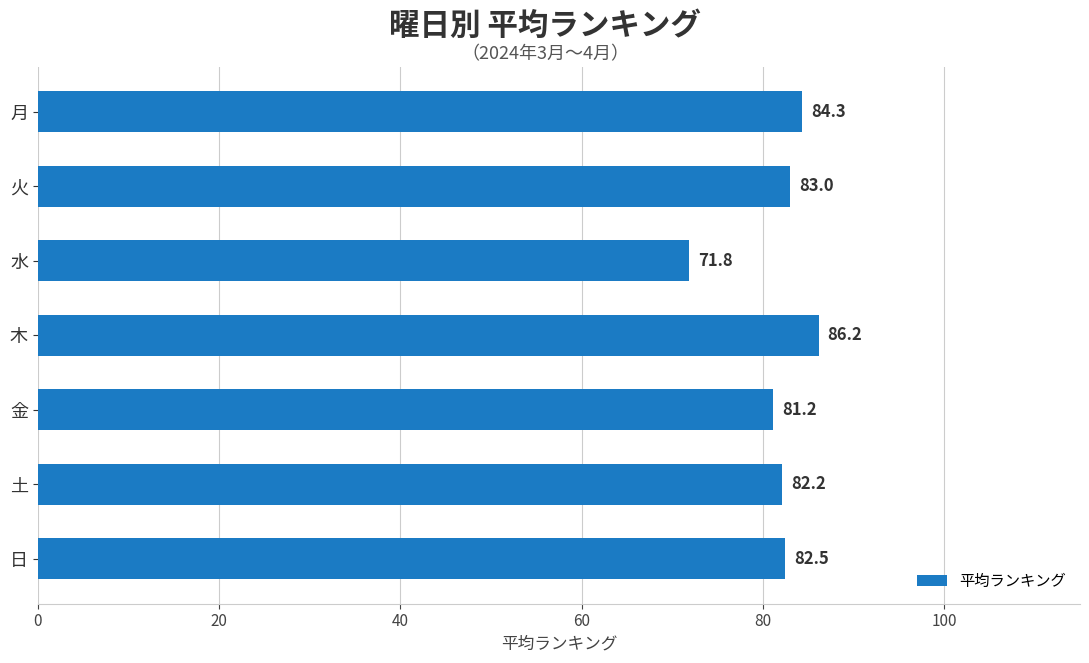

What is the sum of all values?

571.2